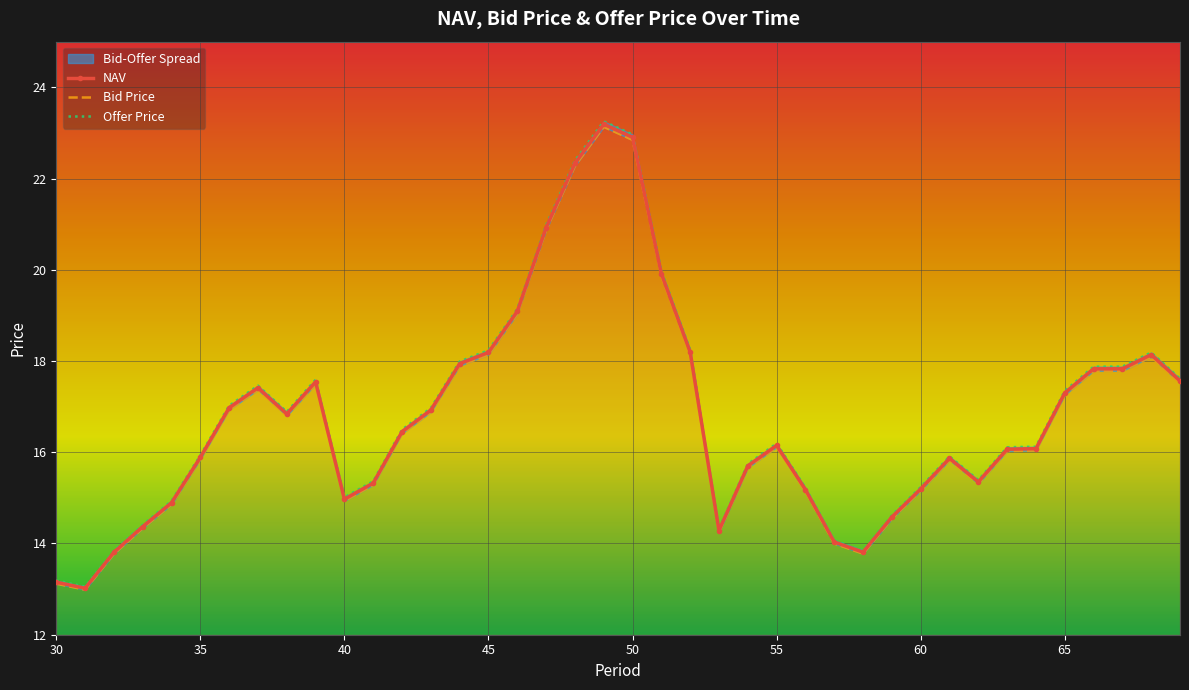

What is the difference between the maximum and second lowest values in the NAV series?

10.0